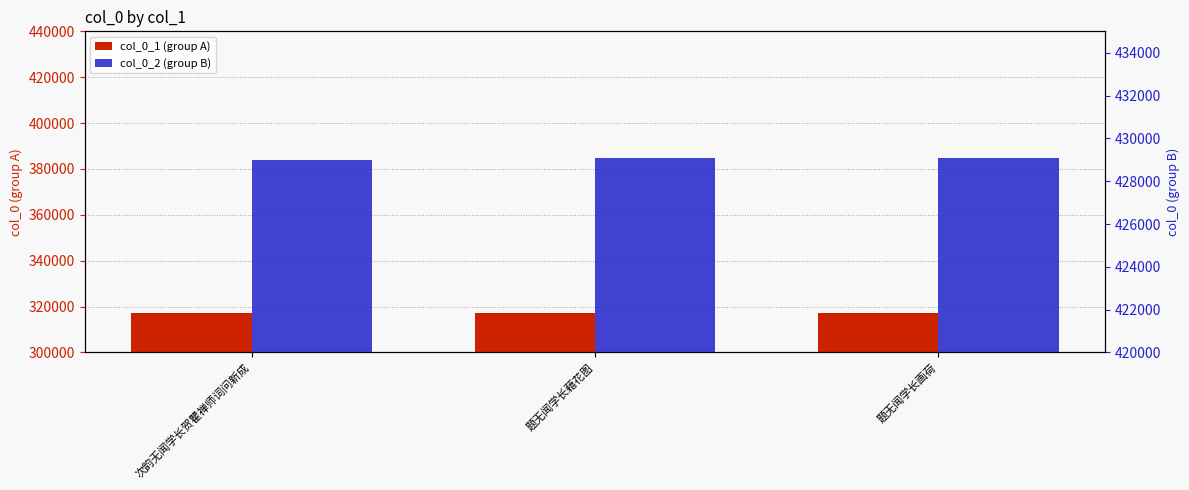

How many bars are there in total?

6